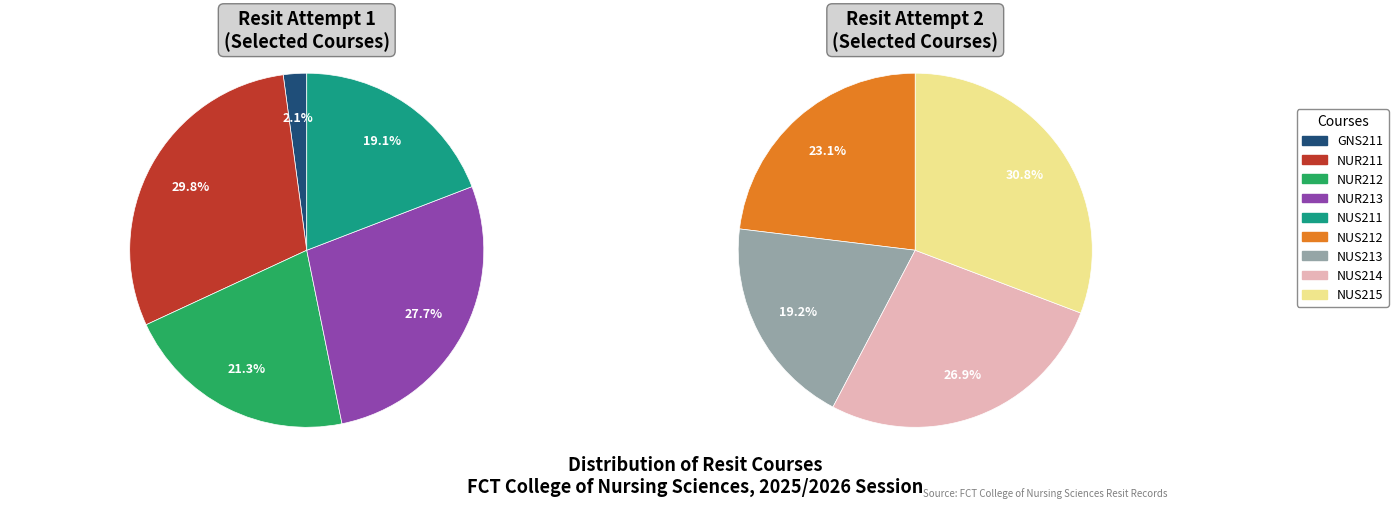

What is the total percentage of All courses passed in resit and Other?

100.0%